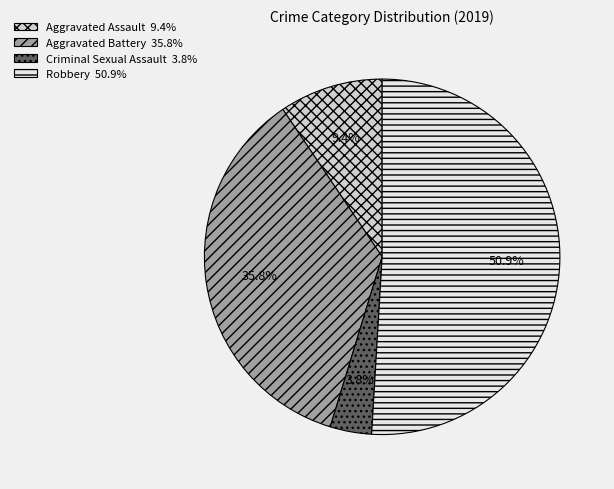

True or false: Aggravated Battery accounts for 36% of the total.

True